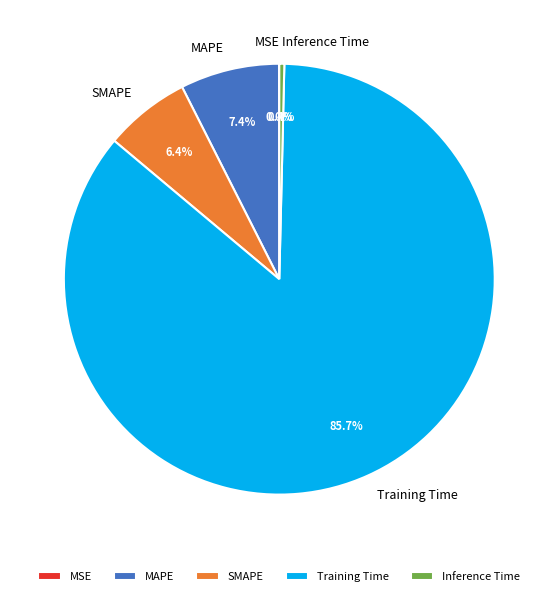

To the nearest percent, what is the combined percentage of Training Time and Inference Time?

86%